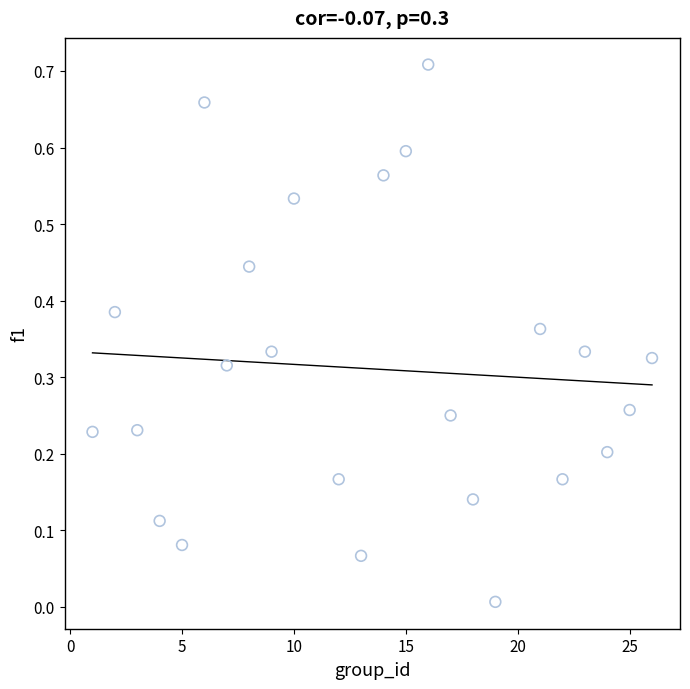

What is the range of X values (max minus min)?

25.0